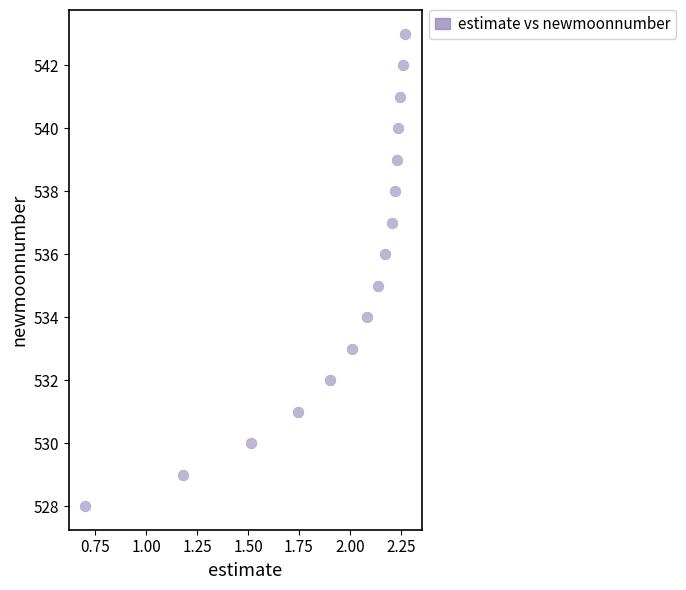

What is the range of Y values (max minus min)?

15